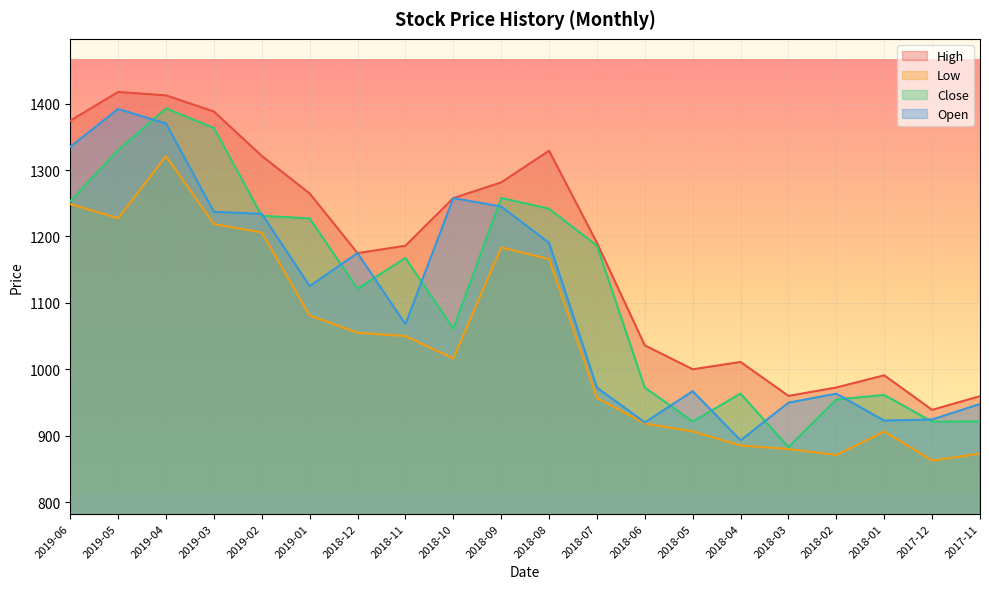

What position from the left is 2018-07?

12